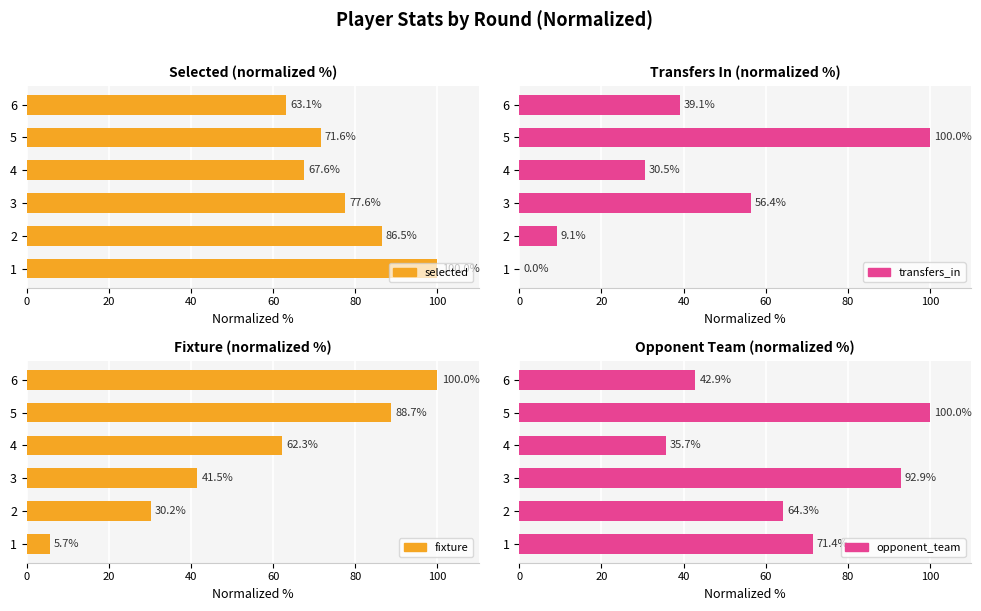

List the series in order of their peak value, lowest first.

selected, transfers_in, fixture, opponent_team